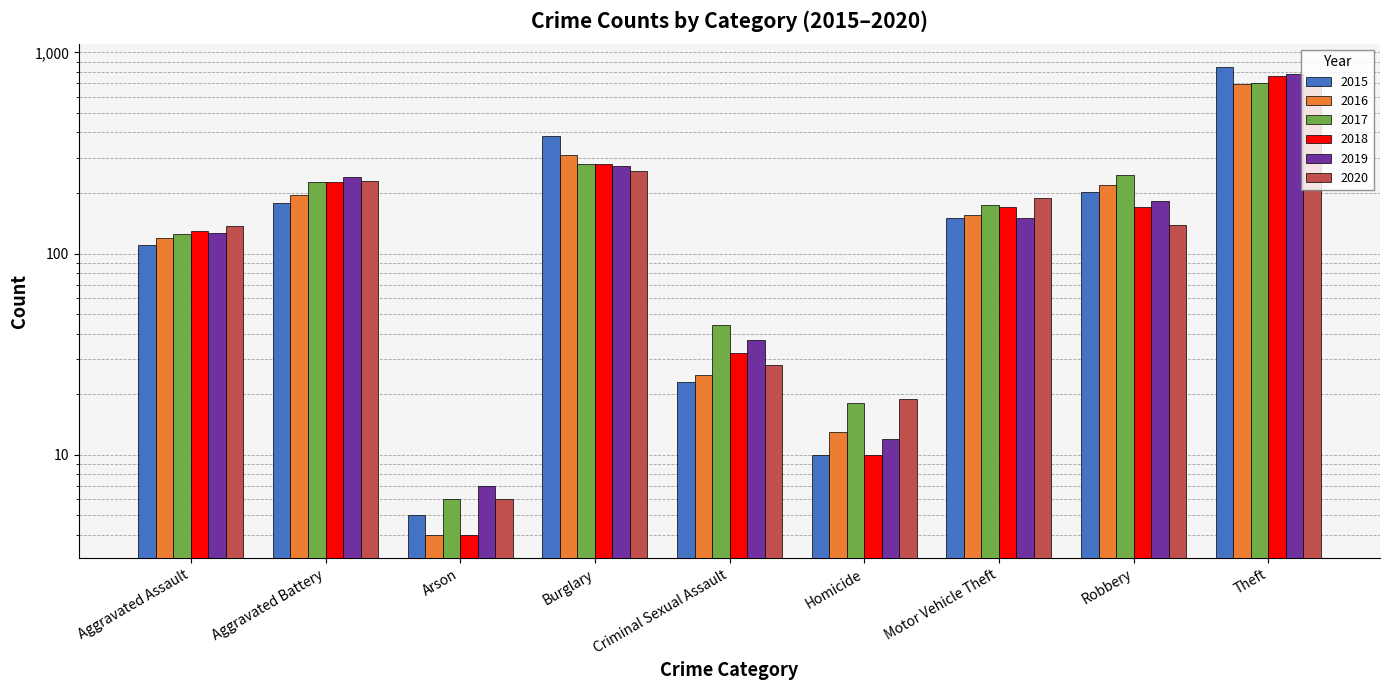

Is it true that 2019 equals 90 at Burglary?

False